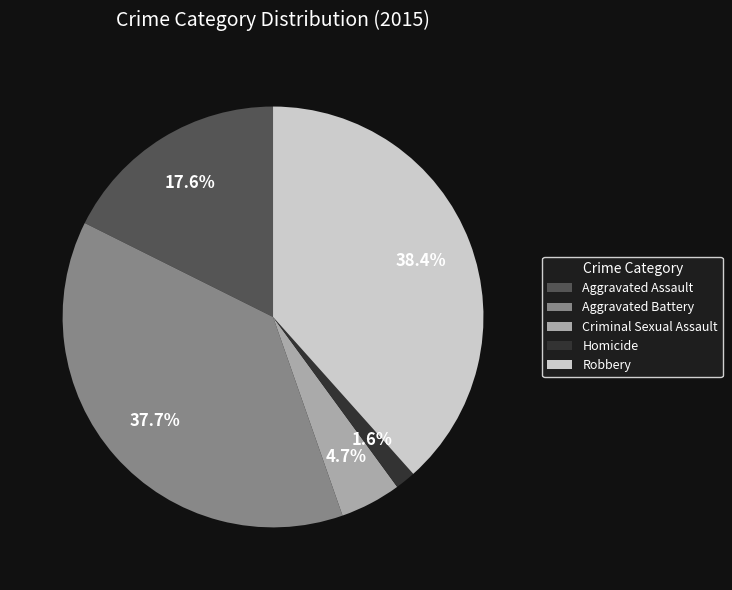

What portion of the pie excludes Criminal Sexual Assault?

95.3%